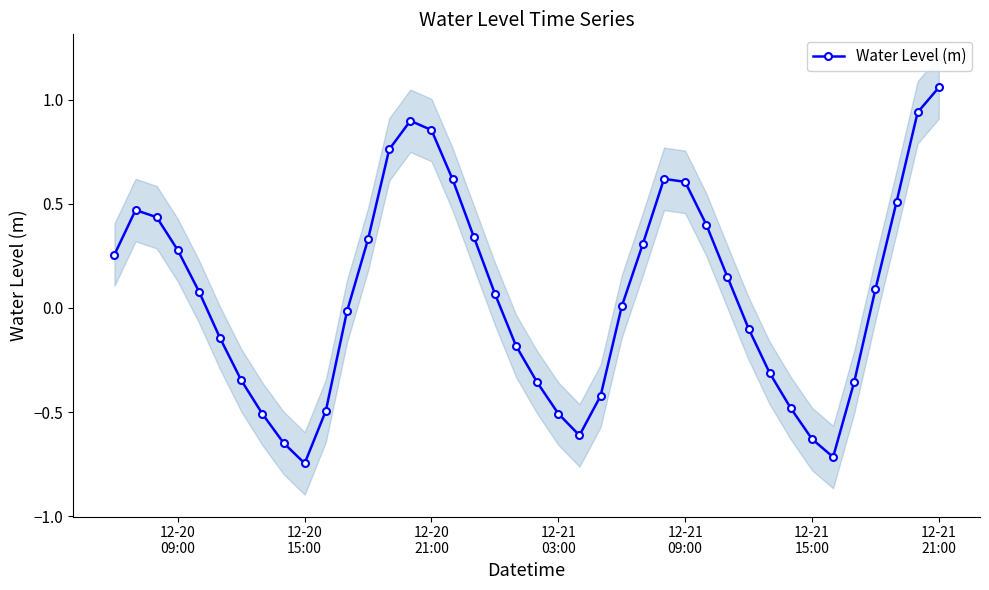

In Water Level (m), how many points are lower than both neighbors (excluding endpoints)?

3